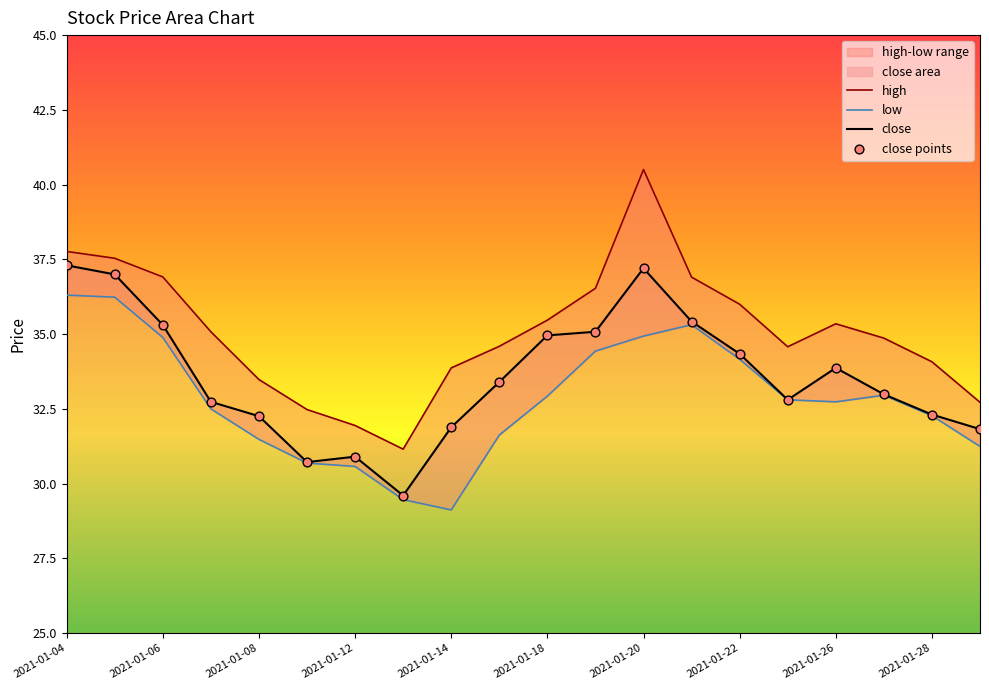

Which series has the largest Y range (max minus min)?

high